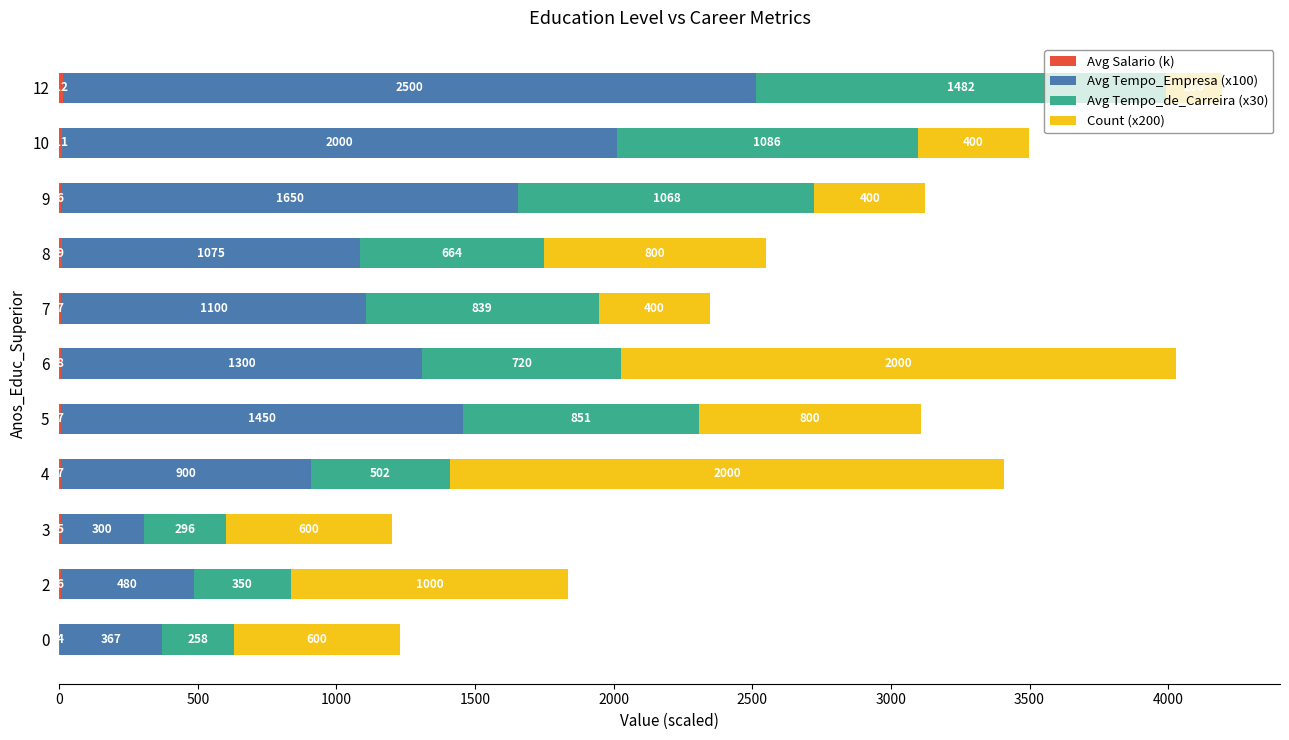

What is the total value across all series at 3?

1201.0